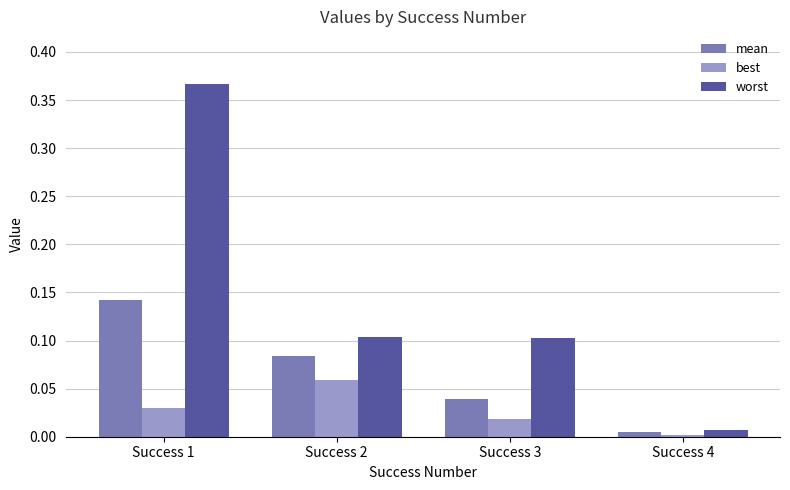

Which series has the widest spread of values?

worst